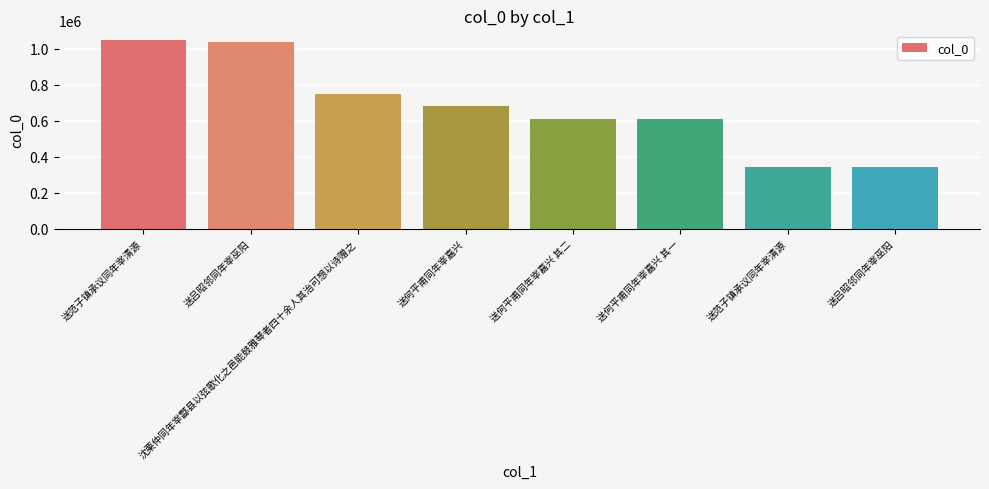

Where is the data nearest to the value 695824?

送何平甫同年宰嘉兴